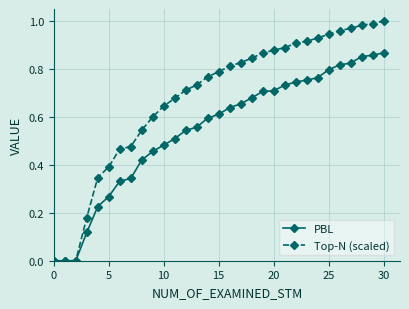

How many lines are shown in the chart?

2